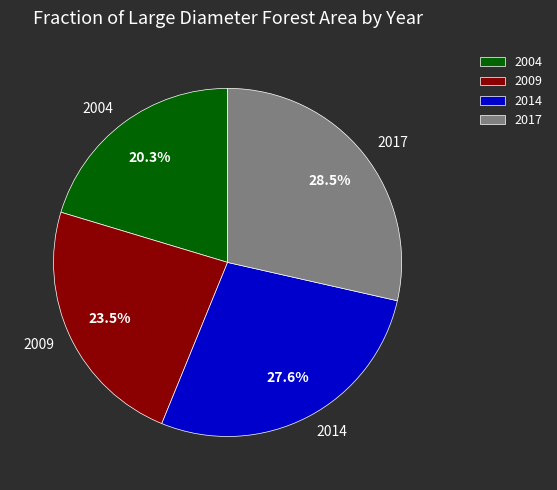

Which category has the biggest portion of the pie?

2017